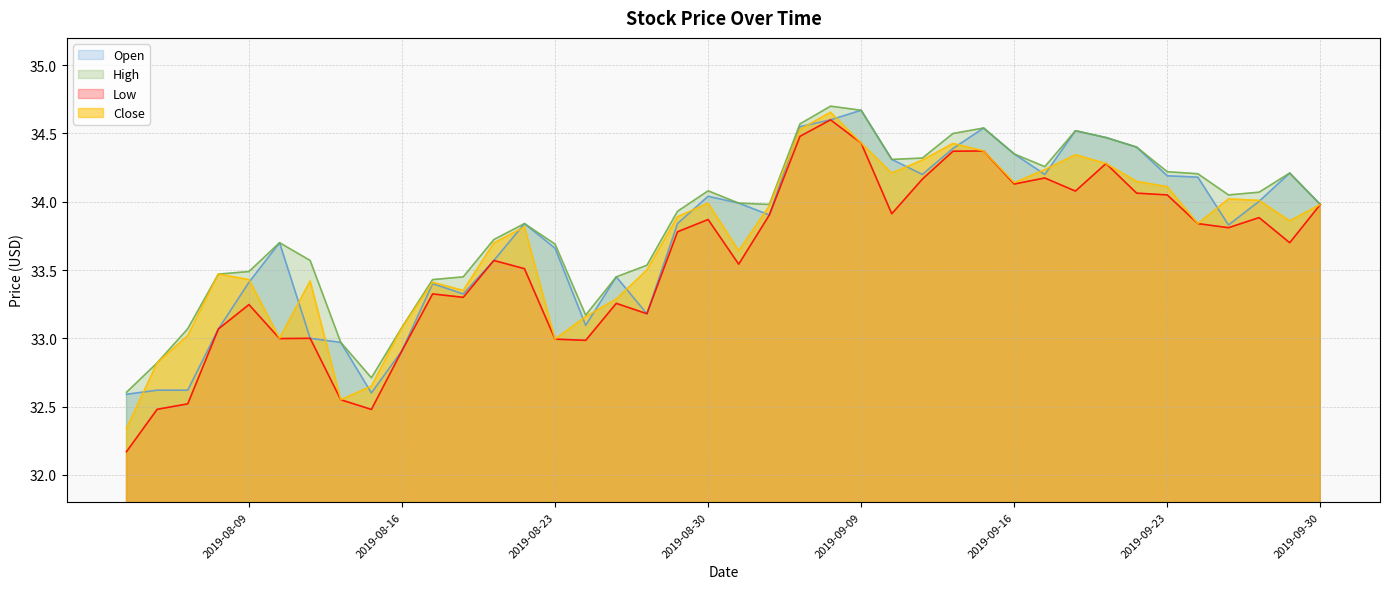

What are all the series names shown in the legend?

open, high, low, close